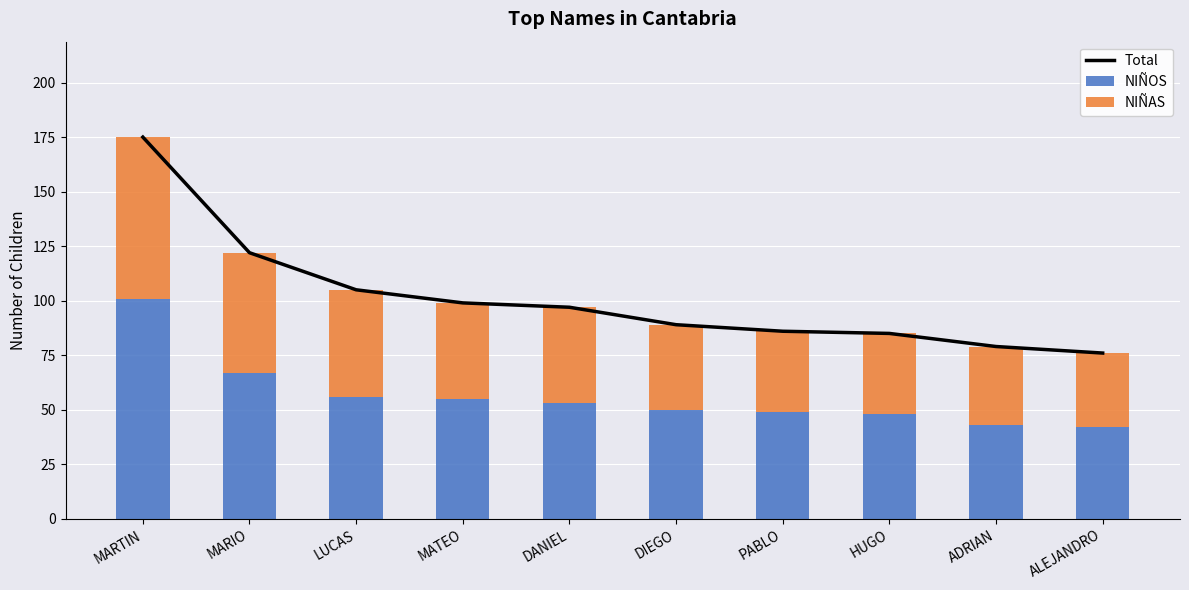

True or false: Total has a value of 86 at PABLO.

True